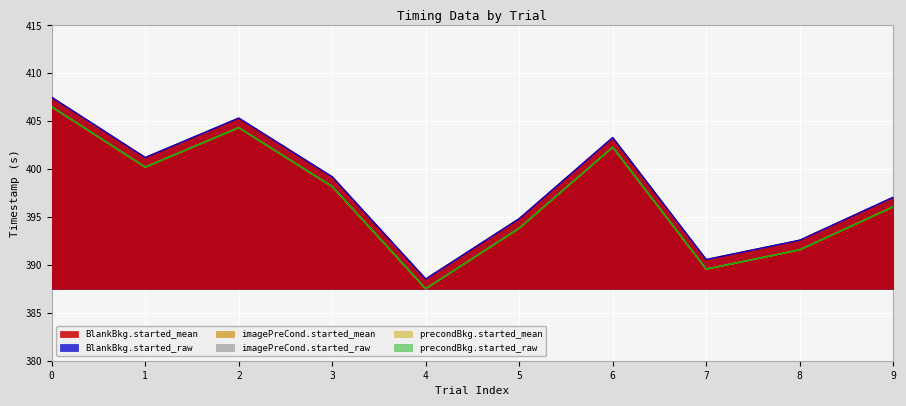

What is the difference between the highest and lowest values at 1?

1.0